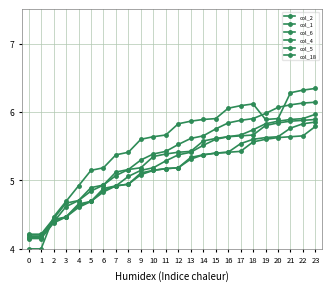

Does the chart have visible grid lines?

Yes